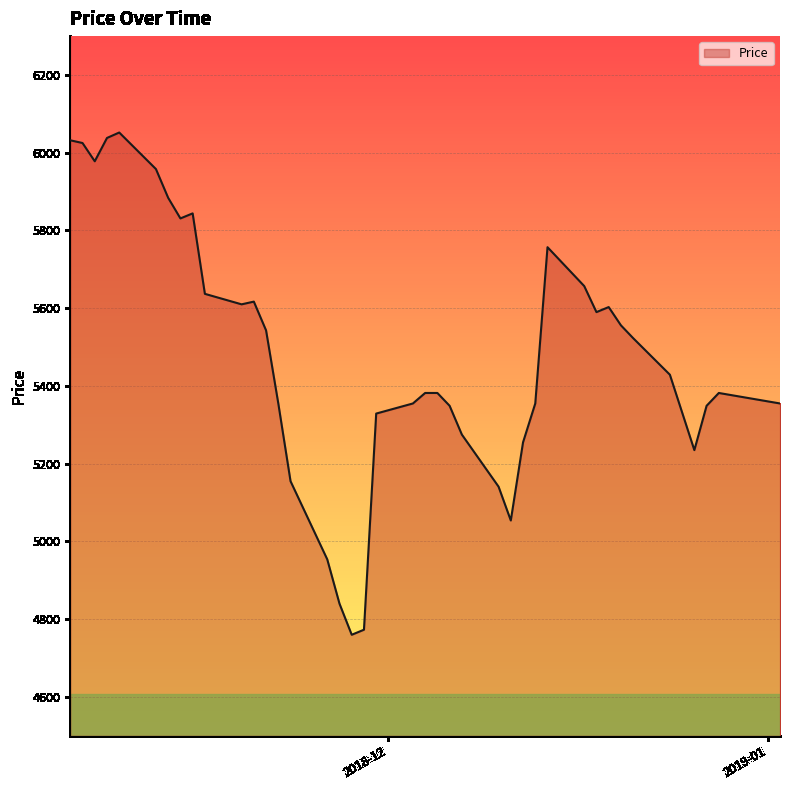

Does the chart display data point markers on the line(s)?

No